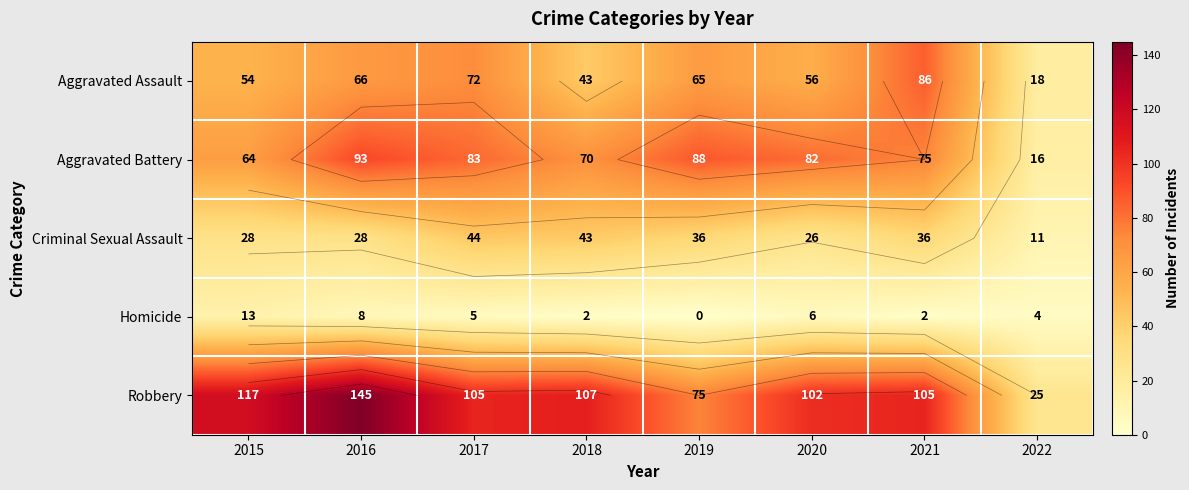

What is the difference between the maximum and minimum values in the Robbery series?

120